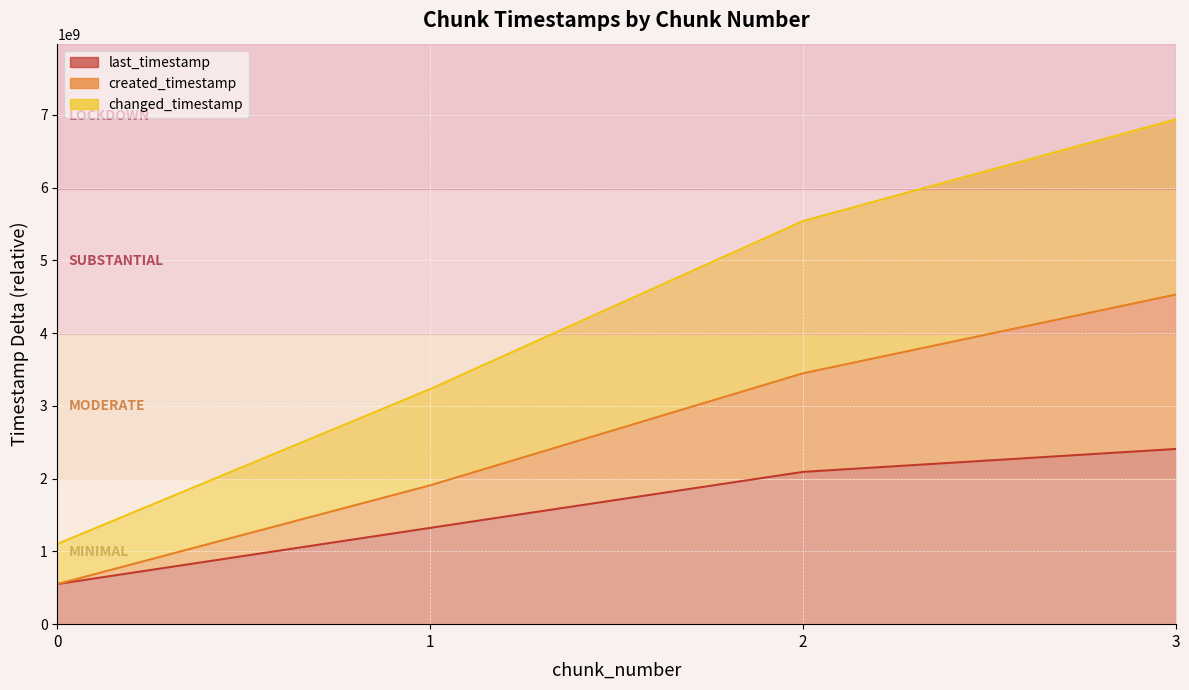

Is the value of changed_timestamp at 0 greater than the value of created_timestamp at 0?

Yes